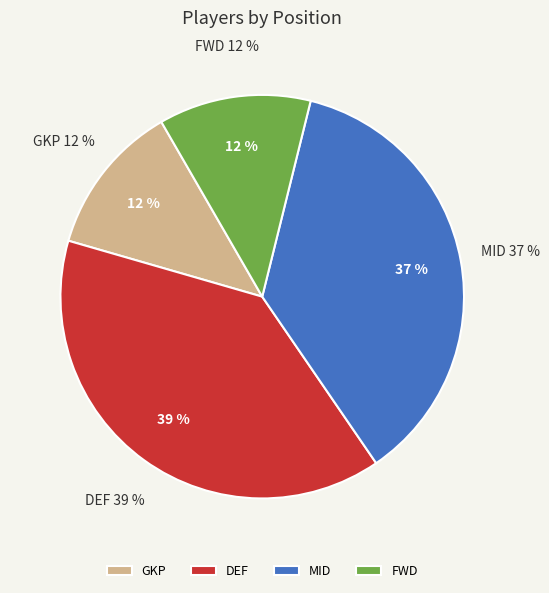

The FWD slice represents 23% of the pie. True or false?

False